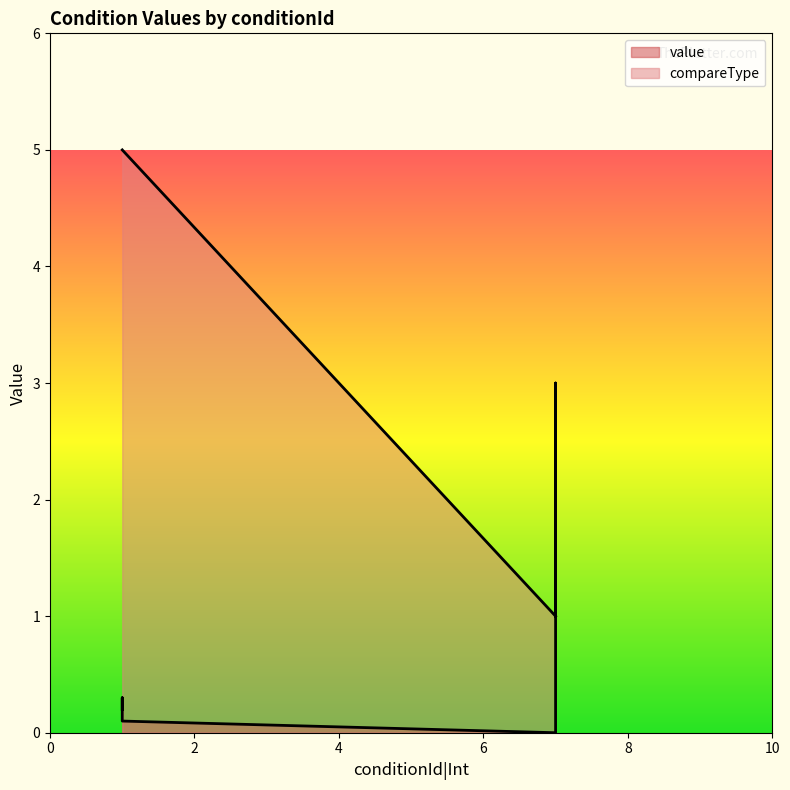

Reading left to right, extract all data points from this chart.

value: 0.0	1.0	2.0	3.0	0.1	0.2	0.3
compareType: 1.0	1.0	1.0	1.0	5.0	5.0	5.0